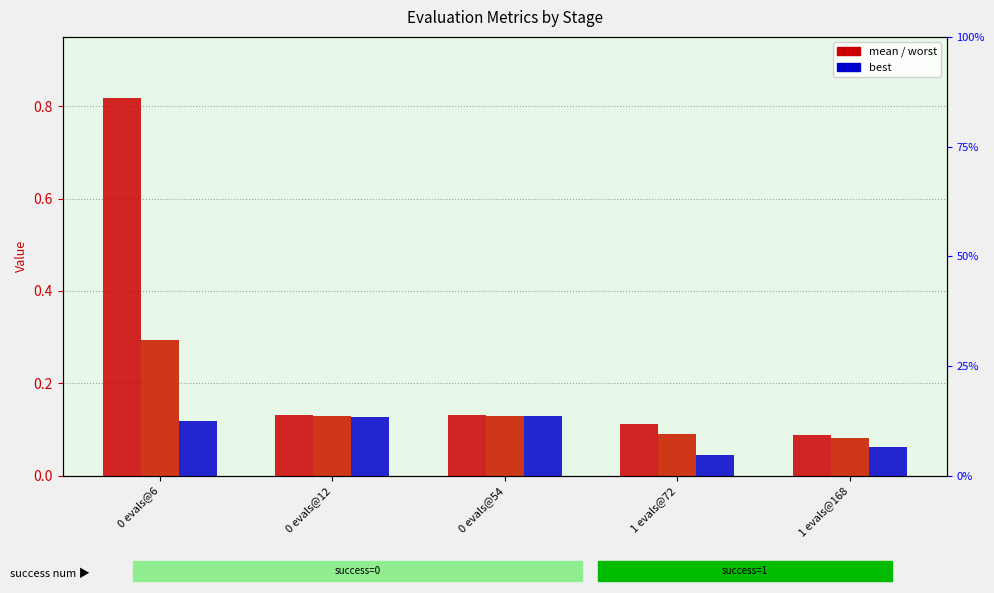

Reading left to right, list all the values displayed in this chart.

worst: 0 evals@6=0.8	0 evals@12=0.1	0 evals@54=0.1	1 evals@72=0.1	1 evals@168=0.1
mean: 0 evals@6=0.3	0 evals@12=0.1	0 evals@54=0.1	1 evals@72=0.1	1 evals@168=0.1
best: 0 evals@6=0.1	0 evals@12=0.1	0 evals@54=0.1	1 evals@72=0.0	1 evals@168=0.1